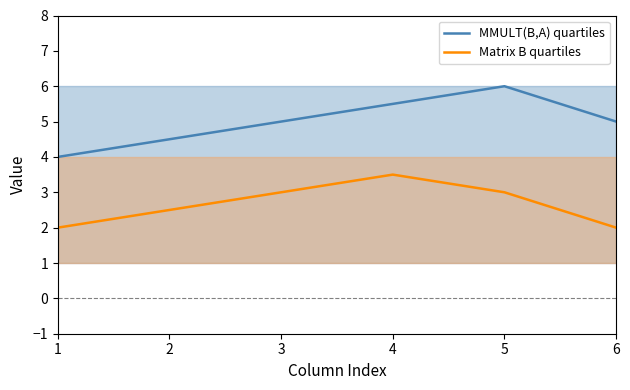

Is the value of MMULT(B,A) quartiles at 2 greater than the value of Matrix B quartiles at 6?

Yes